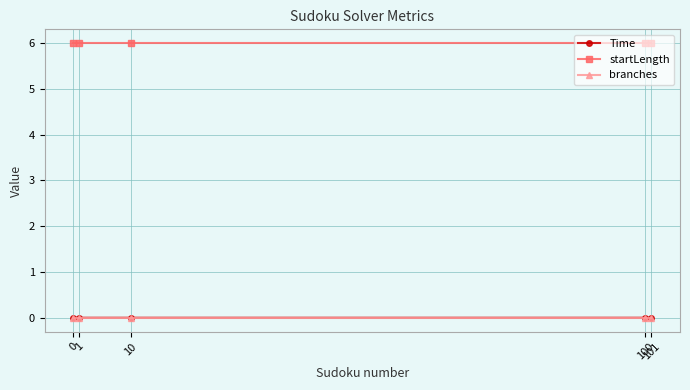

What is the sum of the startLength values at 10 and 1?

12.0